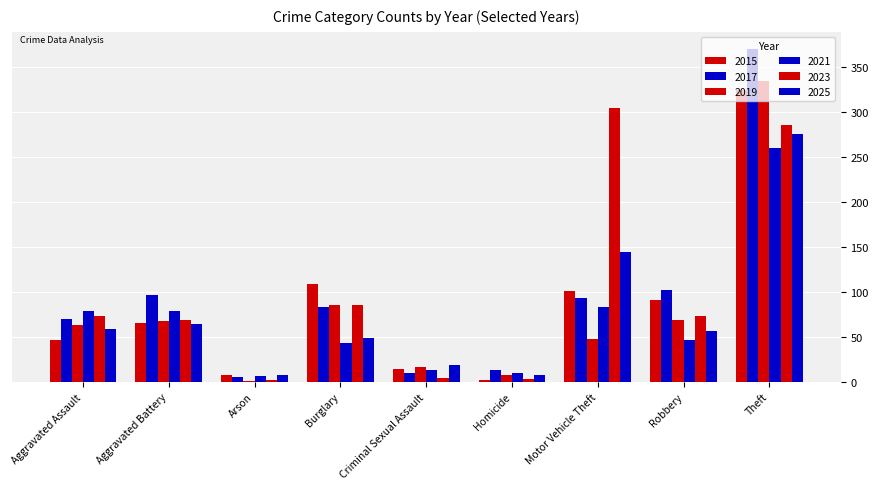

How many distinct data groups are displayed?

6